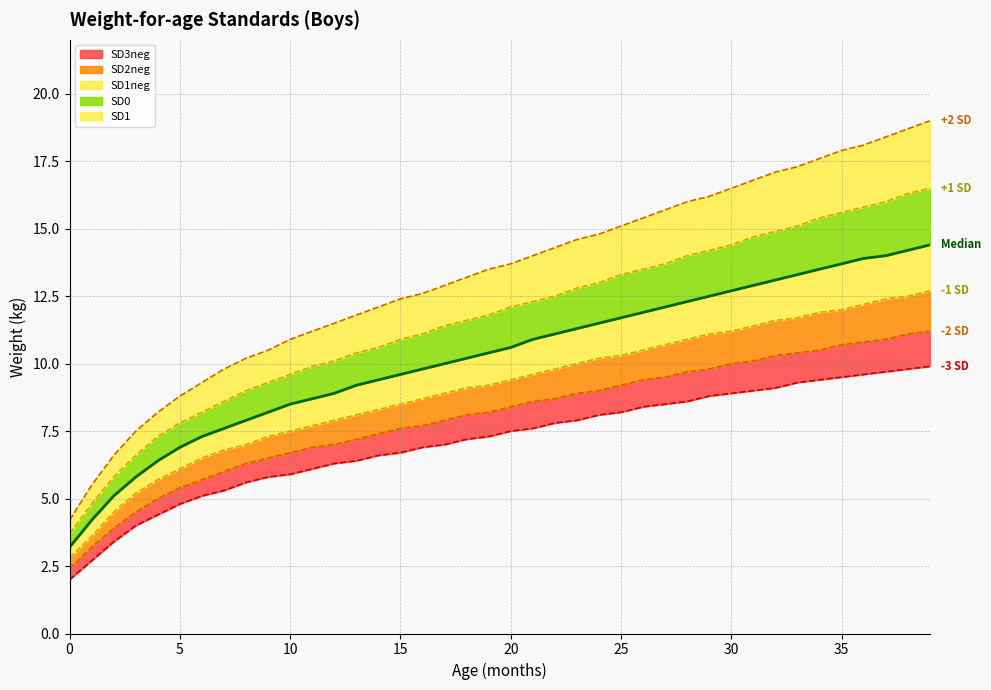

Reading right to left, list all the values displayed in this chart.

SD3neg: 9.9	9.8	9.7	9.6	9.5	9.4	9.3	9.1	9.0	8.9	8.8	8.6	8.5	8.4	8.2	8.1	7.9	7.8	7.6	7.5	7.3	7.2	7.0	6.9	6.7	6.6	6.4	6.3	6.1	5.9	5.8	5.6	5.3	5.1	4.8	4.4	4.0	3.4	2.7	2.0
SD2neg: 11.2	11.1	10.9	10.8	10.7	10.5	10.4	10.3	10.1	10.0	9.8	9.7	9.5	9.4	9.2	9.0	8.9	8.7	8.6	8.4	8.2	8.1	7.9	7.7	7.6	7.4	7.2	7.0	6.9	6.7	6.5	6.3	6.0	5.7	5.4	5.0	4.5	3.9	3.2	2.4
SD1neg: 12.7	12.5	12.4	12.2	12.0	11.9	11.7	11.6	11.4	11.2	11.1	10.9	10.7	10.5	10.3	10.2	10.0	9.8	9.6	9.4	9.2	9.1	8.9	8.7	8.5	8.3	8.1	7.9	7.7	7.5	7.3	7.0	6.8	6.5	6.1	5.7	5.2	4.5	3.6	2.8
SD0: 14.4	14.2	14.0	13.9	13.7	13.5	13.3	13.1	12.9	12.7	12.5	12.3	12.1	11.9	11.7	11.5	11.3	11.1	10.9	10.6	10.4	10.2	10.0	9.8	9.6	9.4	9.2	8.9	8.7	8.5	8.2	7.9	7.6	7.3	6.9	6.4	5.8	5.1	4.2	3.2
SD1: 16.5	16.3	16.0	15.8	15.6	15.4	15.1	14.9	14.7	14.4	14.2	14.0	13.7	13.5	13.3	13.0	12.8	12.5	12.3	12.1	11.8	11.6	11.4	11.1	10.9	10.6	10.4	10.1	9.9	9.6	9.3	9.0	8.6	8.2	7.8	7.3	6.6	5.8	4.8	3.7
SD2: 19.0	18.7	18.4	18.1	17.9	17.6	17.3	17.1	16.8	16.5	16.2	16.0	15.7	15.4	15.1	14.8	14.6	14.3	14.0	13.7	13.5	13.2	12.9	12.6	12.4	12.1	11.8	11.5	11.2	10.9	10.5	10.2	9.8	9.3	8.8	8.2	7.5	6.6	5.5	4.2